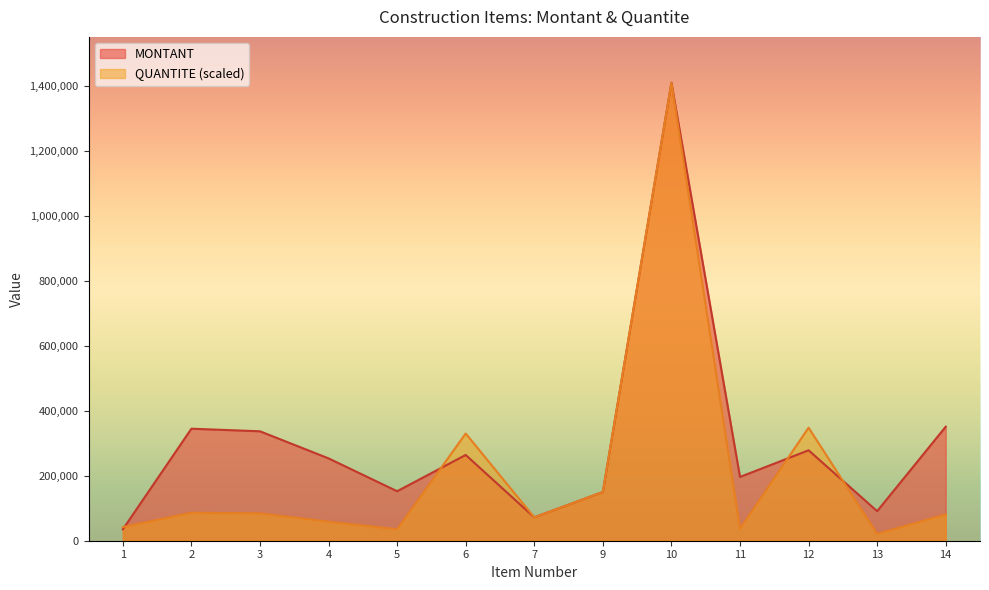

How many lines are shown in the chart?

2